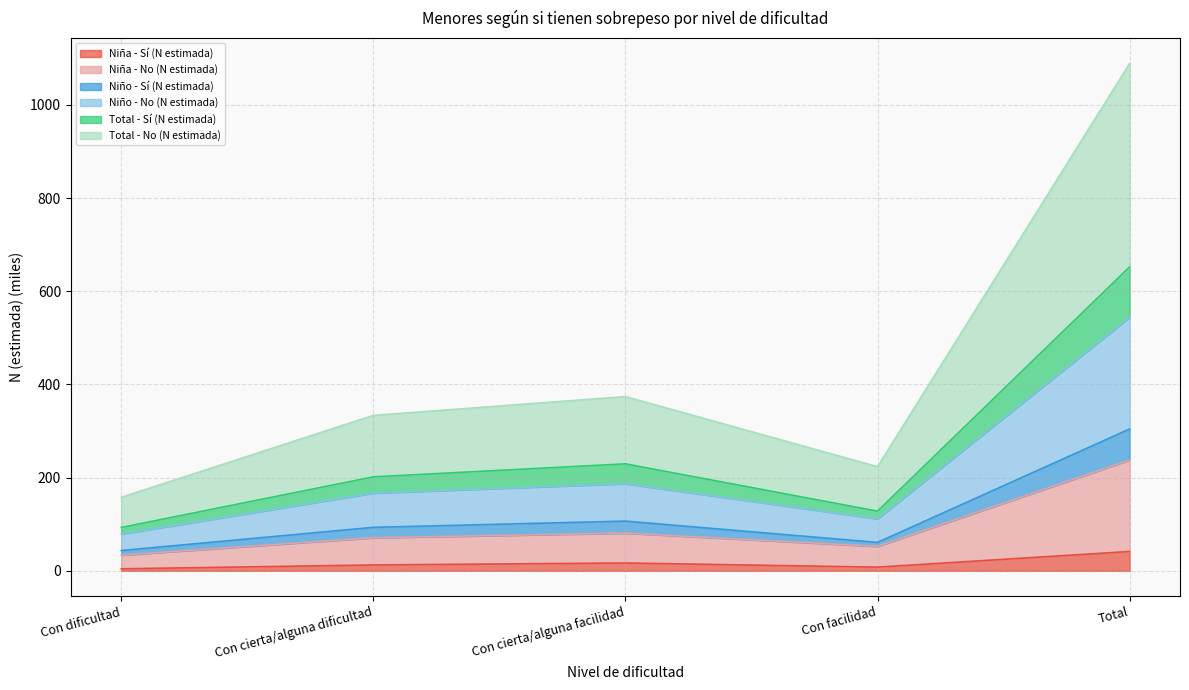

The value of Niña - No (N estimada) at Con facilidad is 76.9. True or false?

False